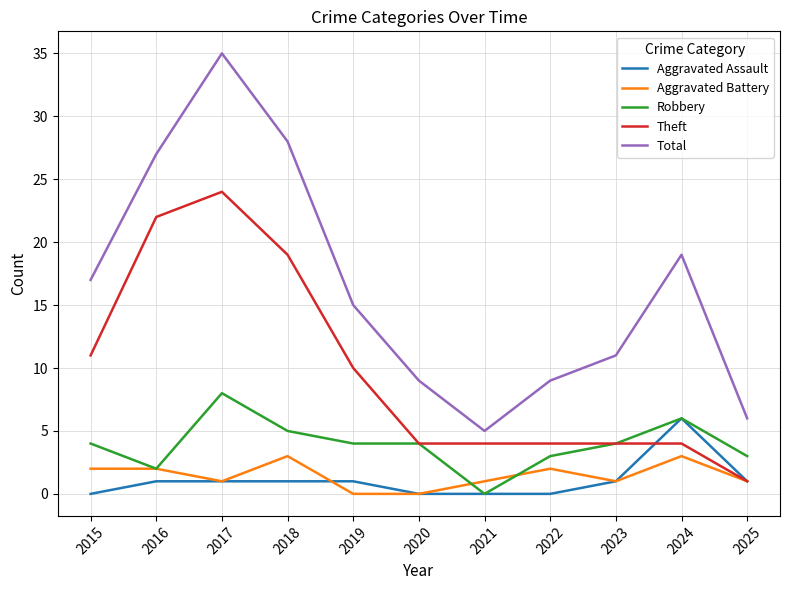

The value of Aggravated Battery at 2024 is 3. True or false?

True